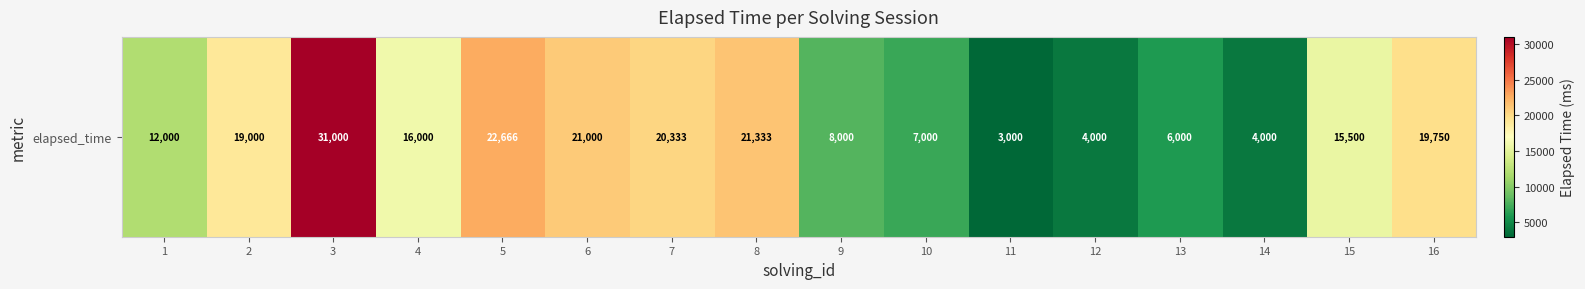

The chart shows a value of 19000 at 2. True or false?

True